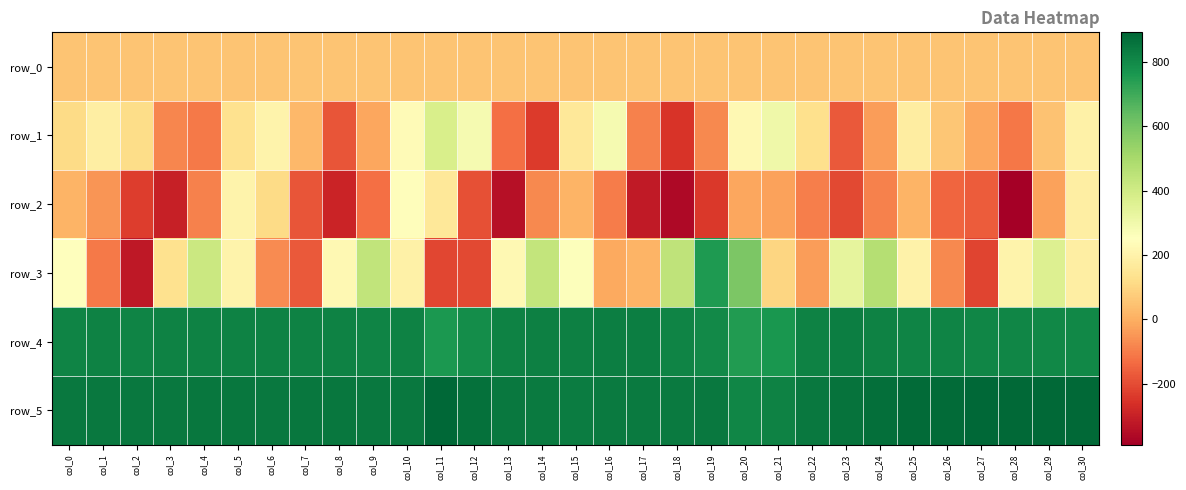

Which has a higher value, col_28 or col_18?

col_28